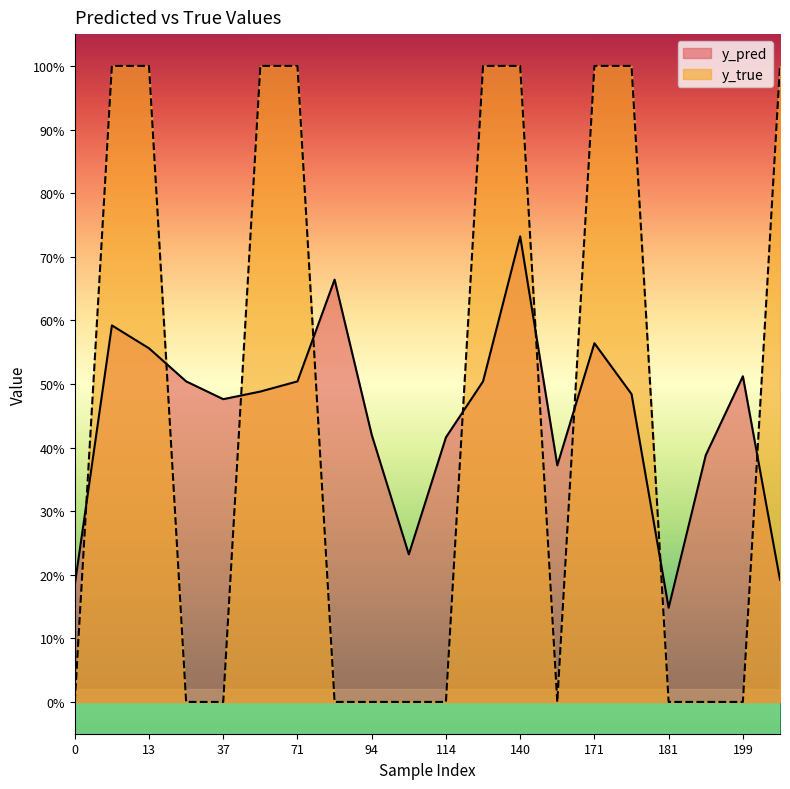

Reading right to left, list all the values displayed in this chart.

y_pred: 201=0.2	199=0.5	198=0.4	181=0.1	174=0.5	171=0.6	166=0.4	140=0.7	131=0.5	114=0.4	107=0.2	94=0.4	83=0.7	71=0.5	56=0.5	37=0.5	33=0.5	13=0.6	10=0.6	0=0.2
y_true: 201=1.0	199=0.0	198=0.0	181=0.0	174=1.0	171=1.0	166=0.0	140=1.0	131=1.0	114=0.0	107=0.0	94=0.0	83=0.0	71=1.0	56=1.0	37=0.0	33=0.0	13=1.0	10=1.0	0=0.0